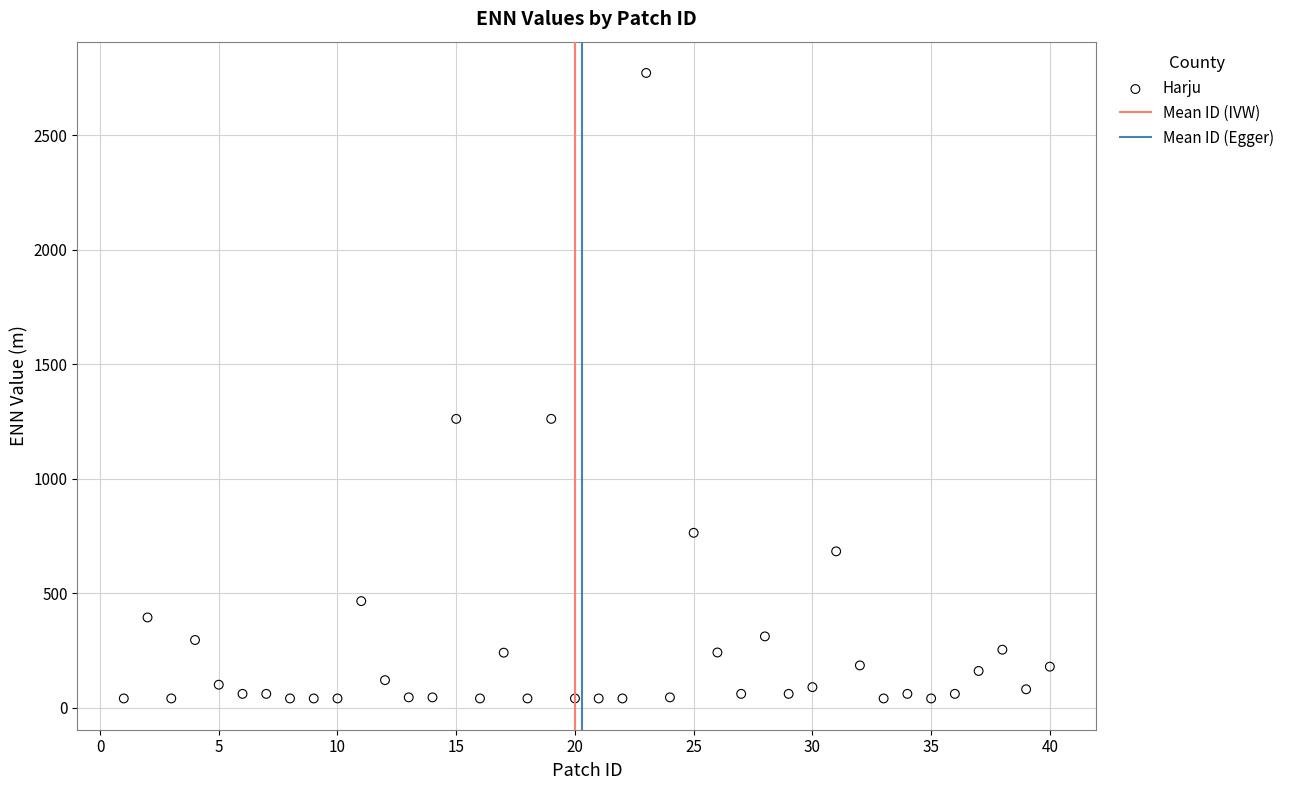

What is the range of X values (max minus min)?

39.0